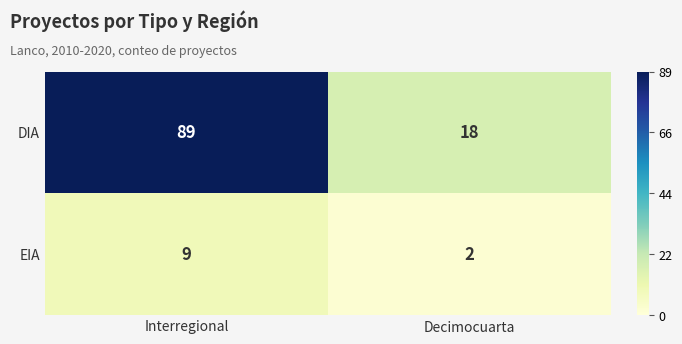

The EIA series shows 9 at Interregional. True or false?

True